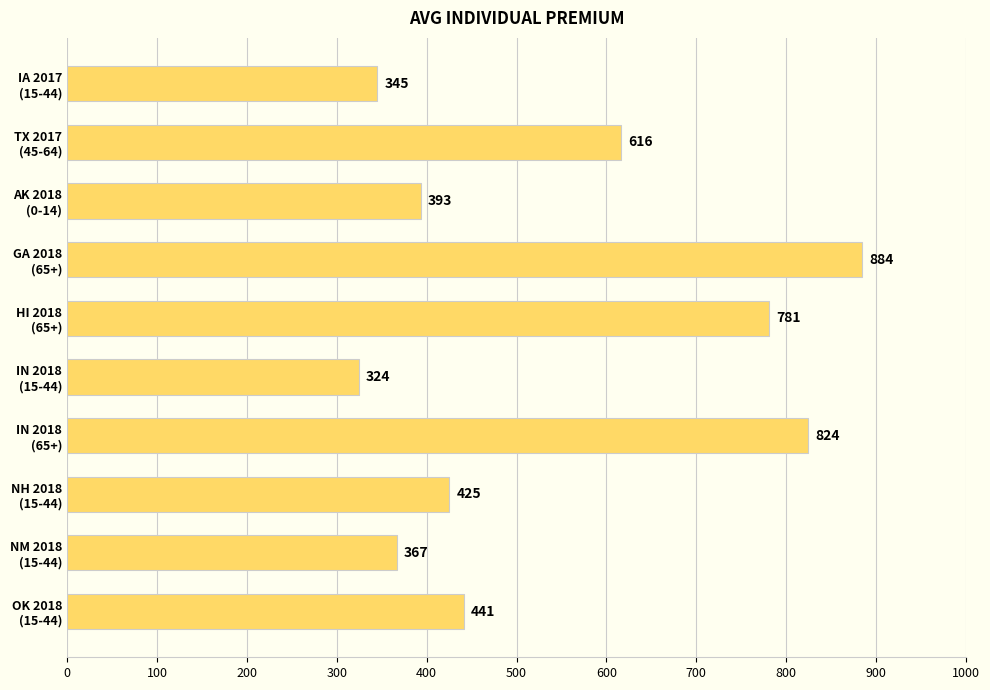

Rank the categories by value from lowest to highest.

IN 2018
(15-44), IA 2017
(15-44), NM 2018
(15-44), AK 2018
(0-14), NH 2018
(15-44), OK 2018
(15-44), TX 2017
(45-64), HI 2018
(65+), IN 2018
(65+), GA 2018
(65+)